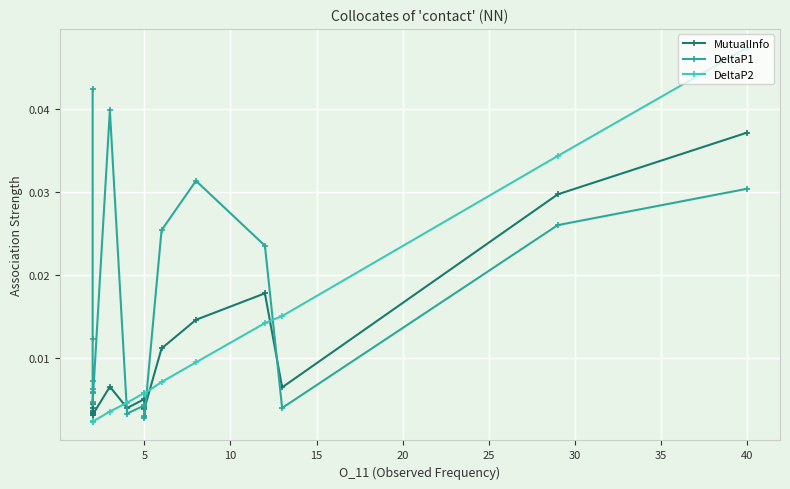

Which series has the largest total across all categories?

DeltaP1